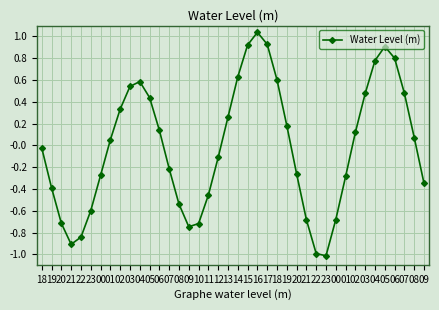

Rank the categories by value from lowest to highest.

23, 22, 21, 22, 09, 10, 20, 21, 00, 23, 08, 11, 19, 09, 01, 00, 20, 07, 12, 18, 01, 08, 02, 06, 19, 13, 02, 05, 03, 07, 03, 04, 18, 14, 04, 06, 05, 15, 17, 16